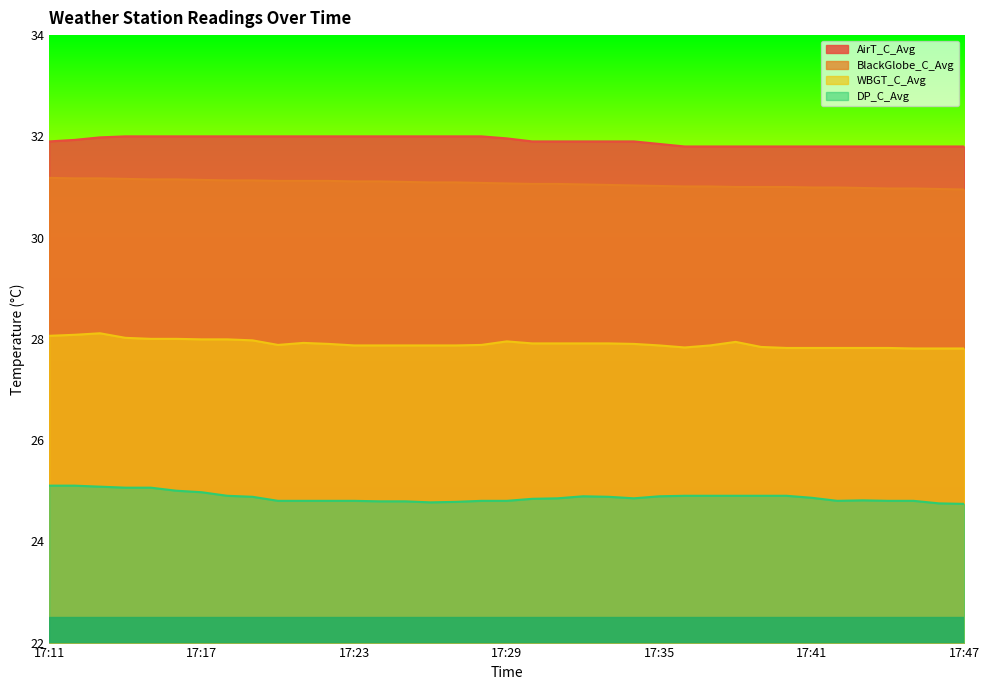

What is the spread (max minus min) of values at 17:24?

7.2